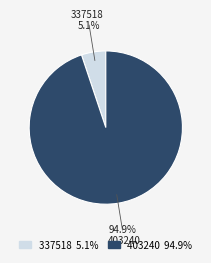

The 337518 slice represents 5% of the pie. True or false?

True